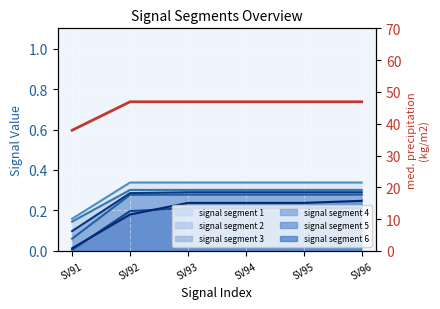

The signal segment 6 series shows 0.1 at SV94. True or false?

False